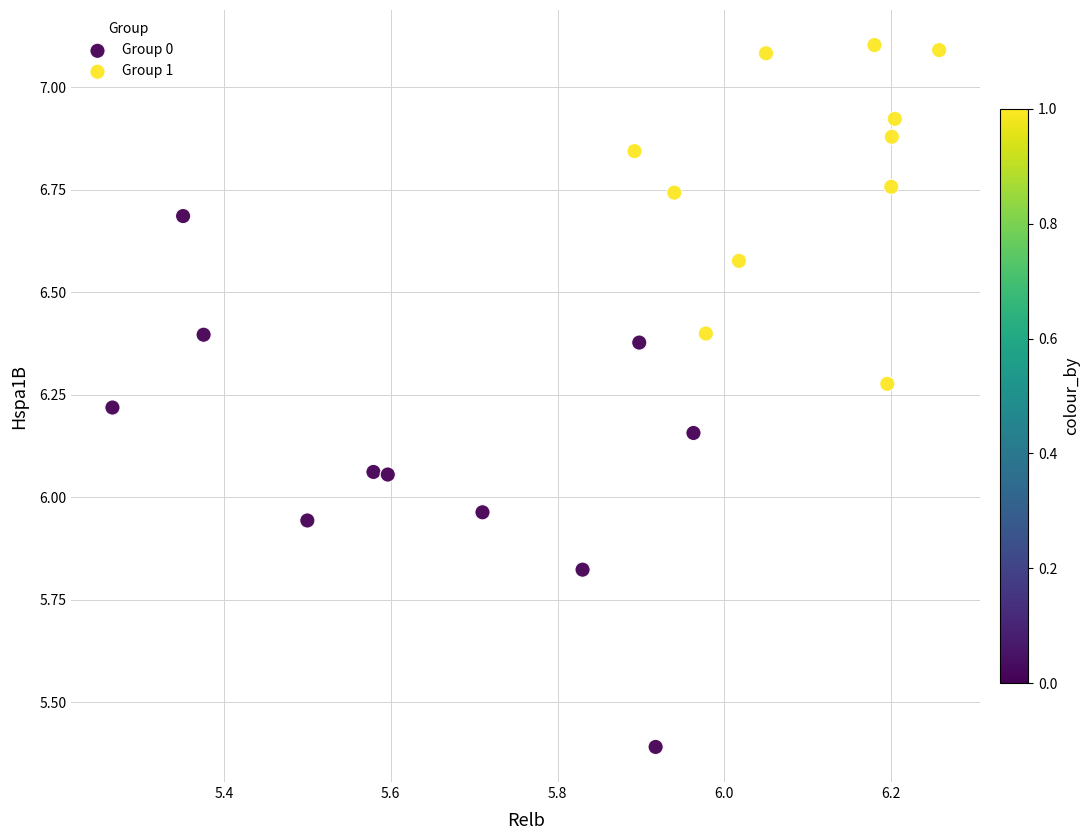

Which series contains the lowest Y value?

Group 0